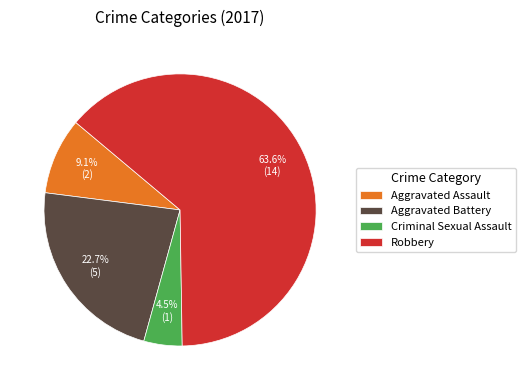

Is it true that Aggravated Battery is 17% of the pie?

False